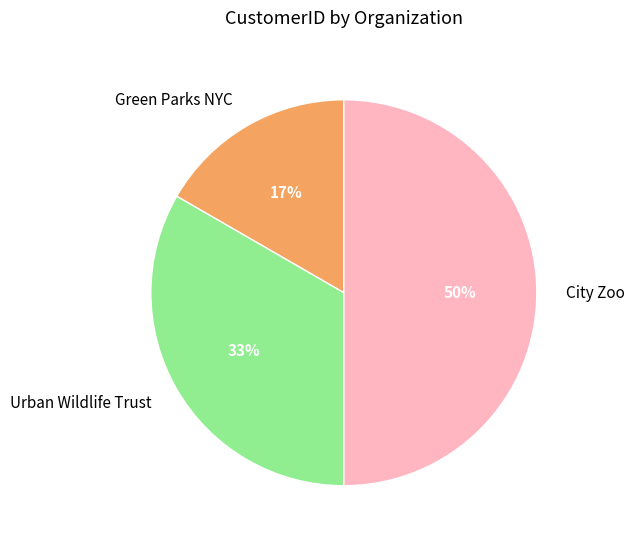

To the nearest percent, what is the average slice percentage?

33%